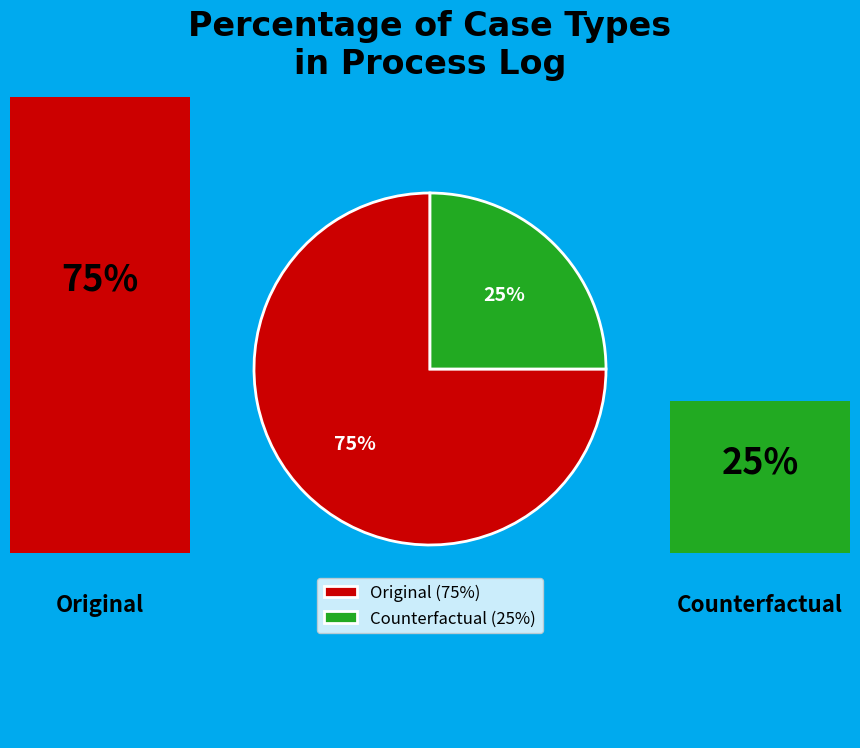

To the nearest percent, what is the average slice percentage?

50%